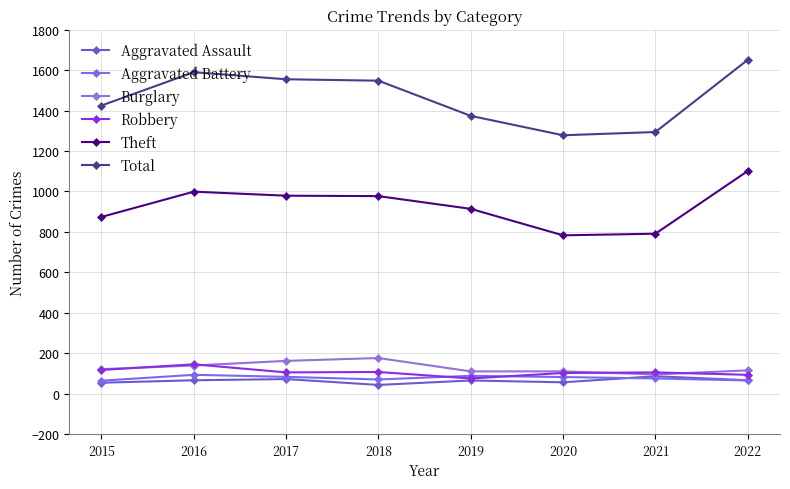

The value of Robbery at 2016 is 74. True or false?

False